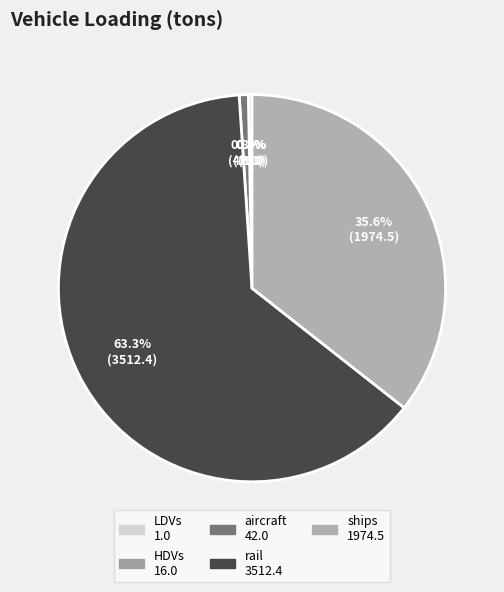

To the nearest percent, what is the difference between the rail and ships slice percentages?

28%